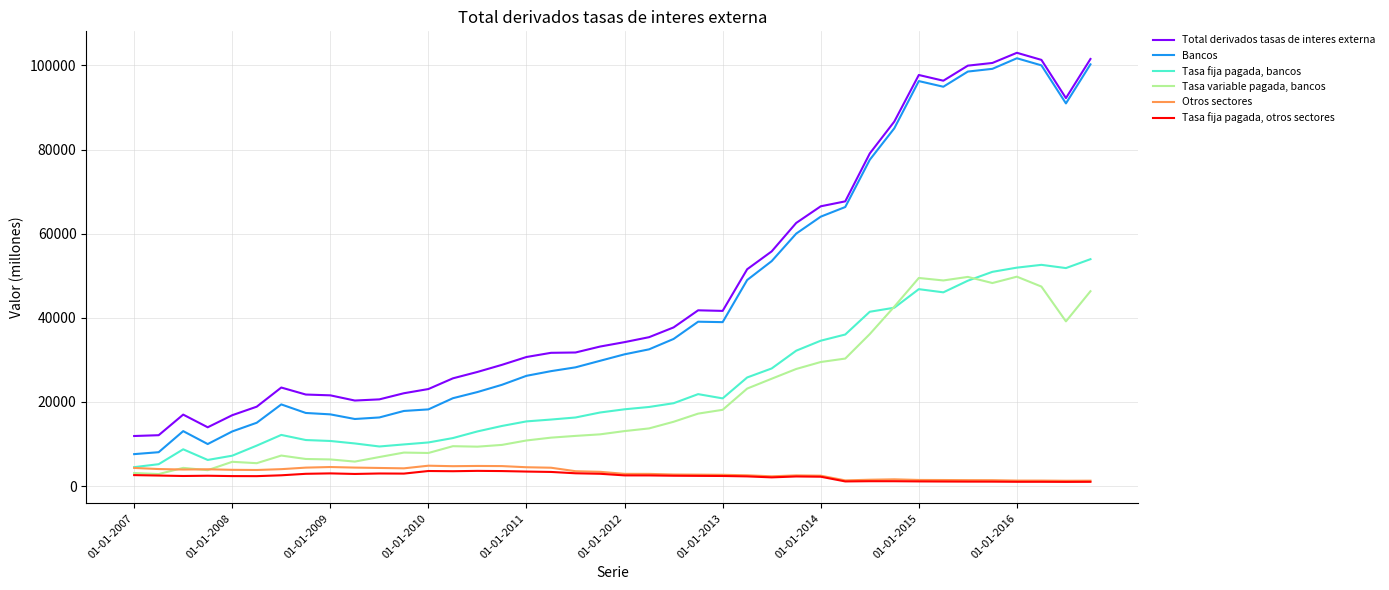

True or false: Tasa variable pagada, bancos and Total derivados tasas de interes externa intersect in this chart.

False